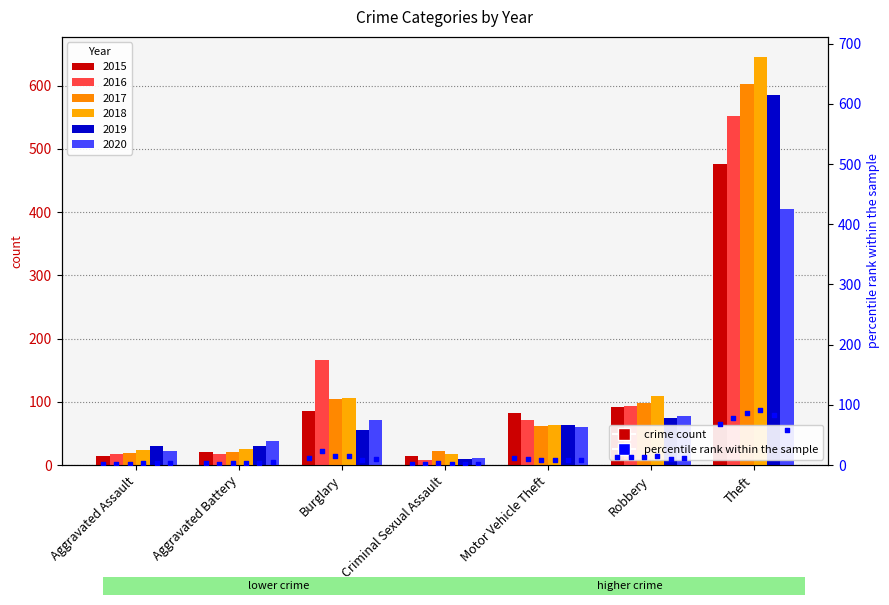

Which series has the largest total across all categories?

2018